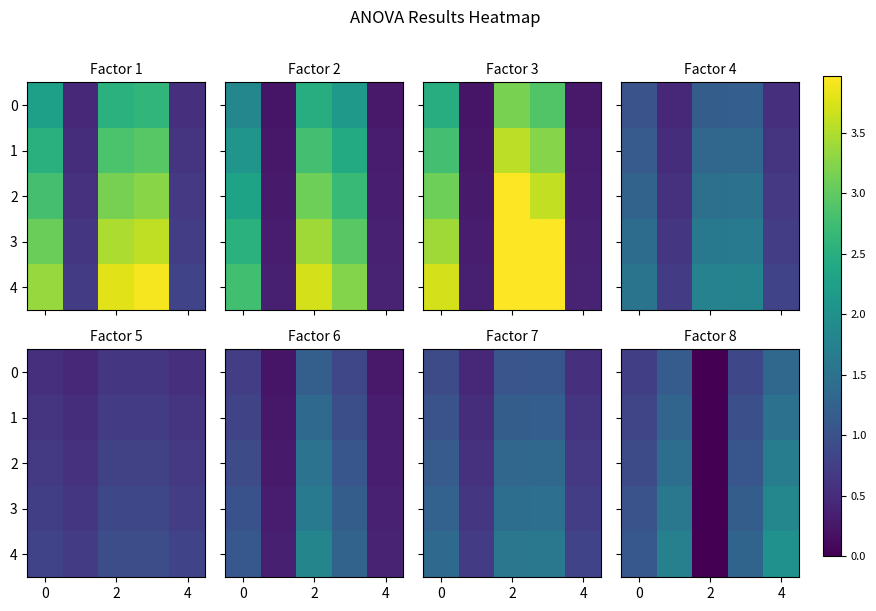

Which series changed the most between 2 and 4?

4